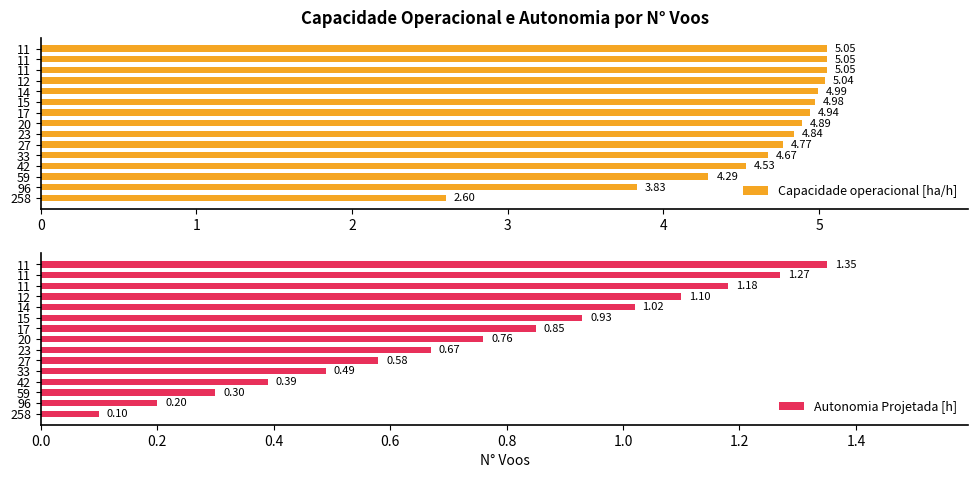

What are all the series names shown in the legend?

Capacidade operacional [ha/h], Autonomia Projetada [h]